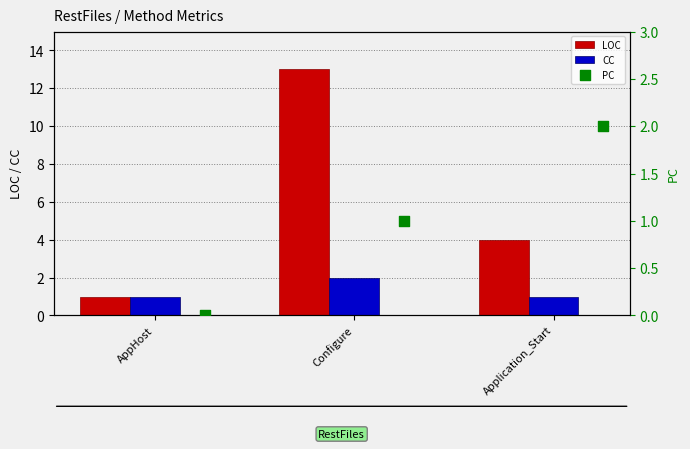

Which series has the widest spread of Y values?

LOC